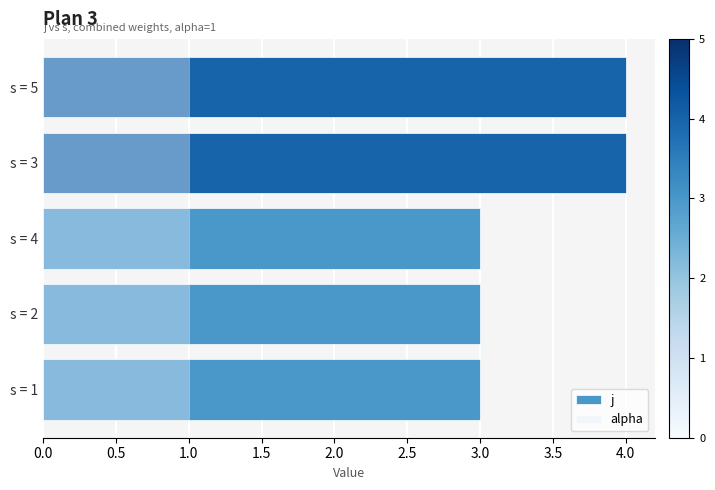

True or false: j has a value of 0.7 at s = 2.

False